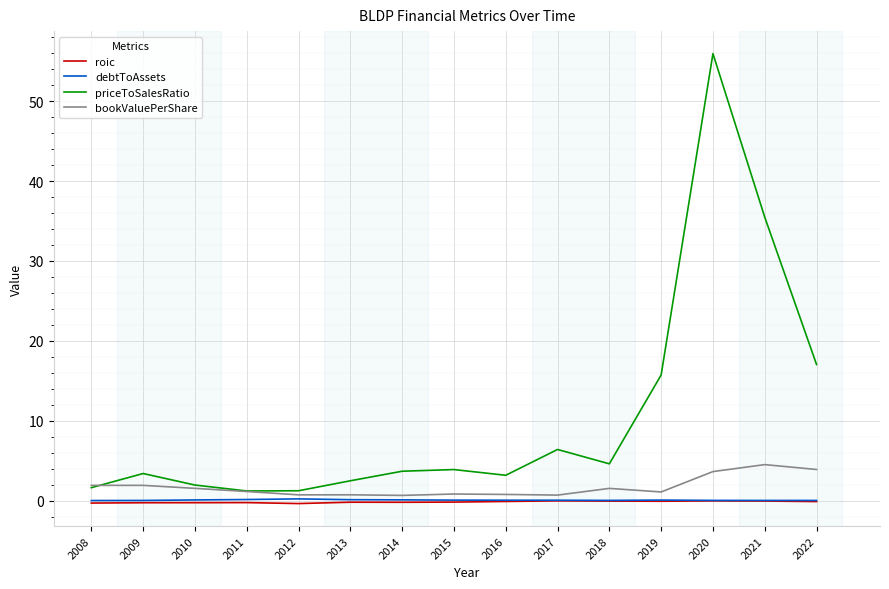

How many series are shown in this chart?

4